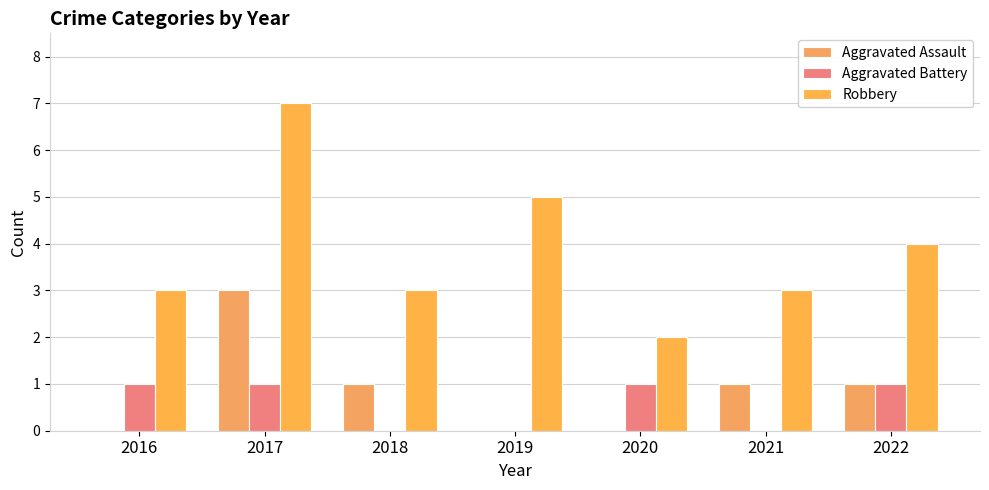

Count the number of categories in the chart.

7